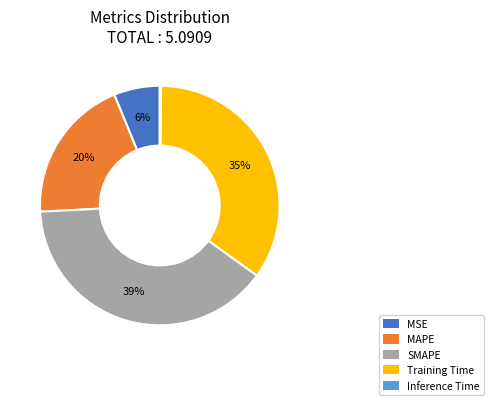

Does MAPE represent more than half of the total?

No